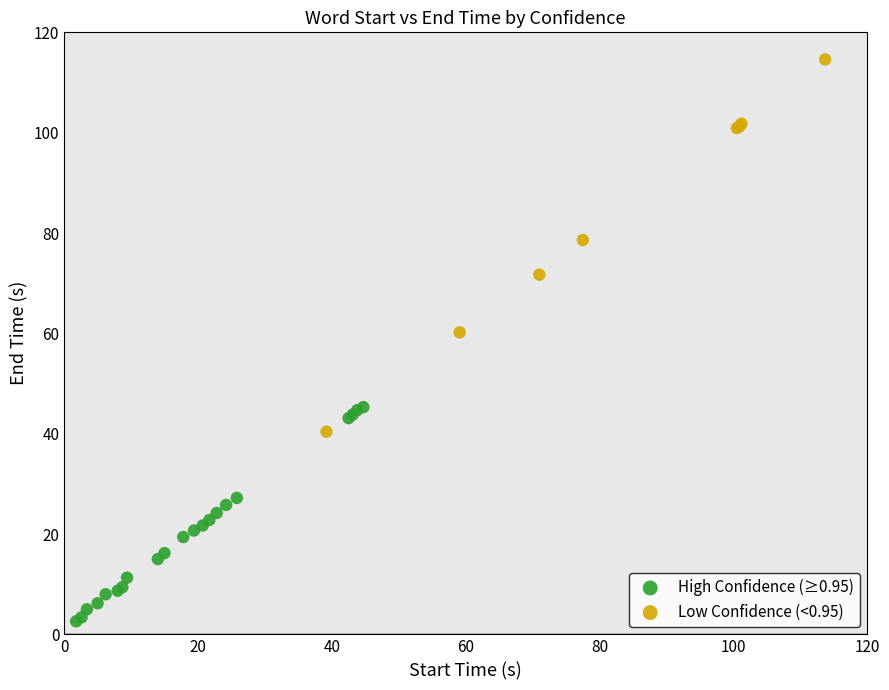

Which series reaches the maximum Y coordinate?

Low Confidence (<0.95)